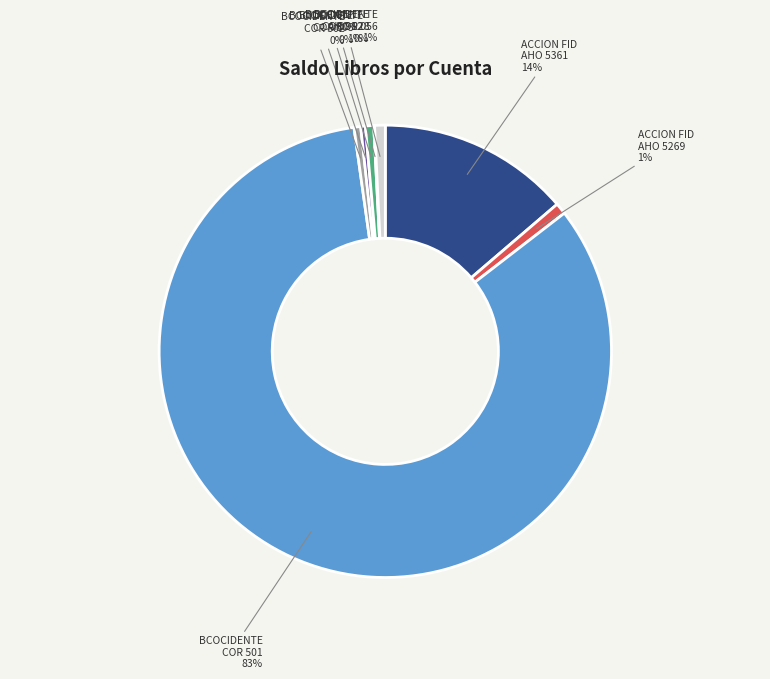

The BCOCIDENTE COR 056 slice represents 1% of the pie. True or false?

True